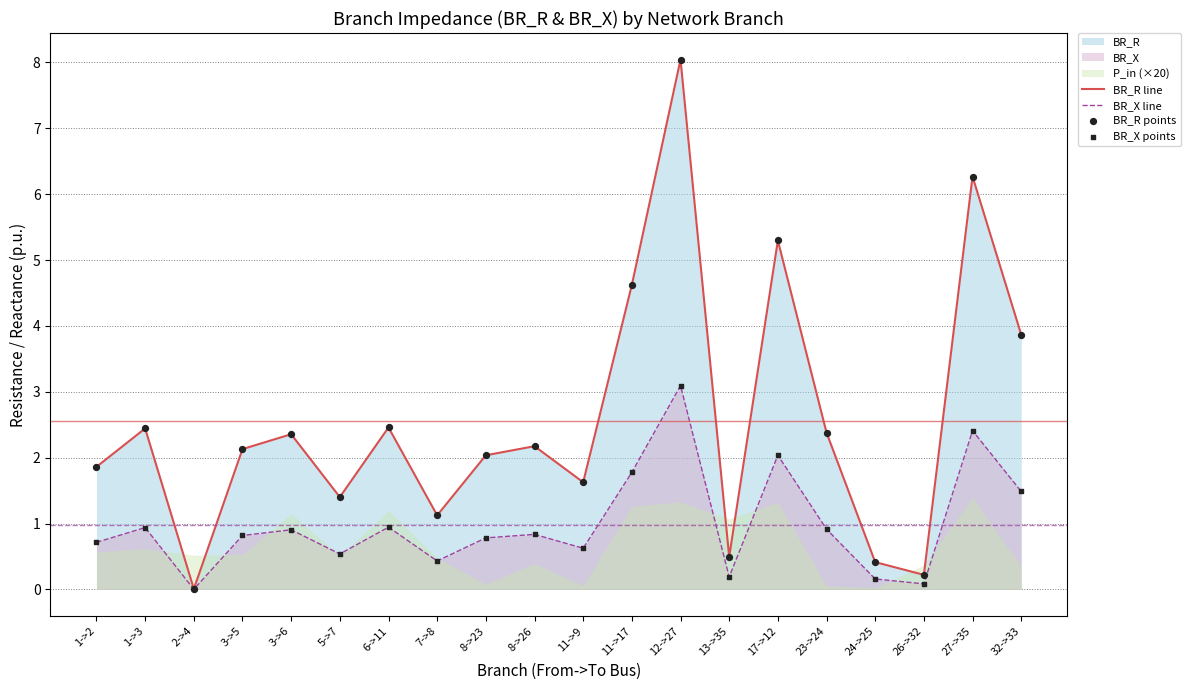

The value of BR_X line at 1->2 is 0.7. True or false?

True